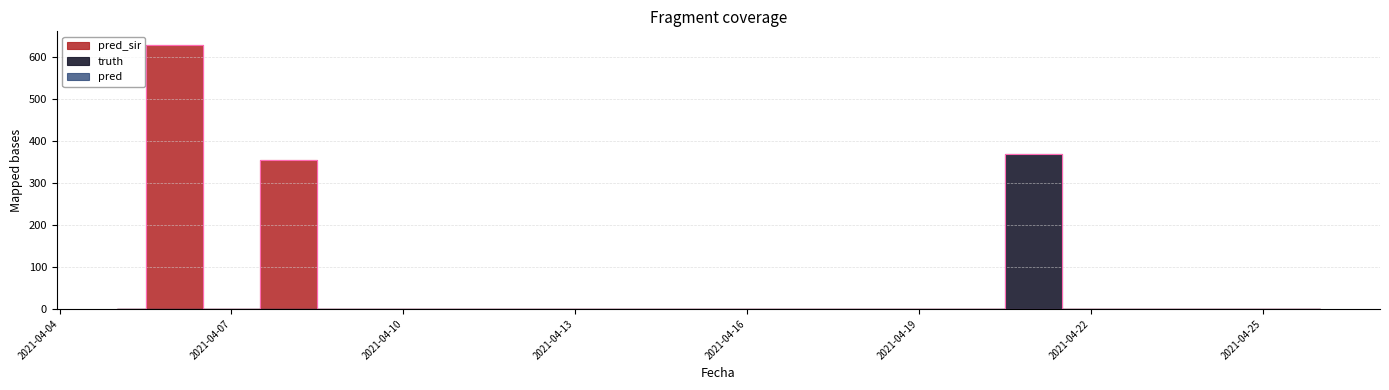

What is the maximum value for pred_sir?

630